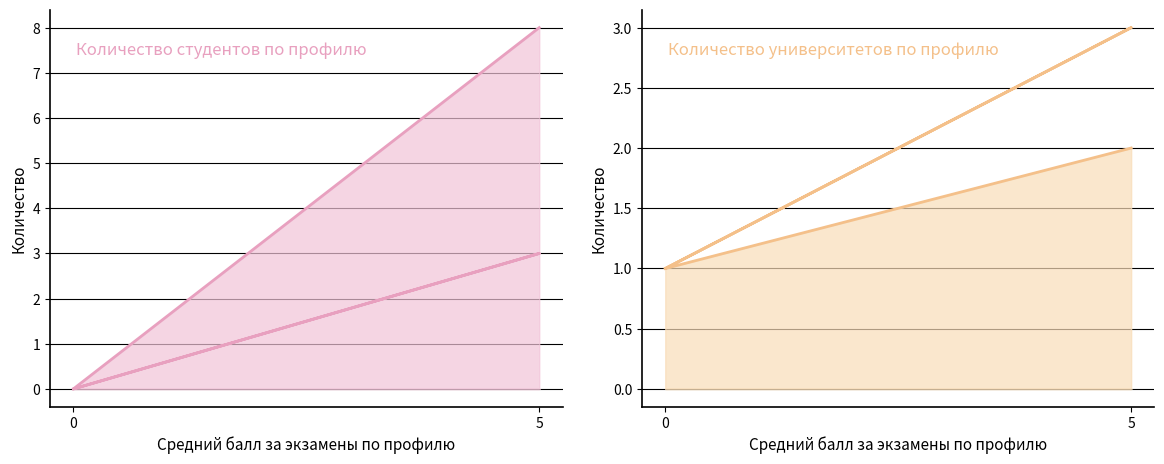

True or false: Количество университетов по профилю has more than 2 points higher than both neighbors.

False